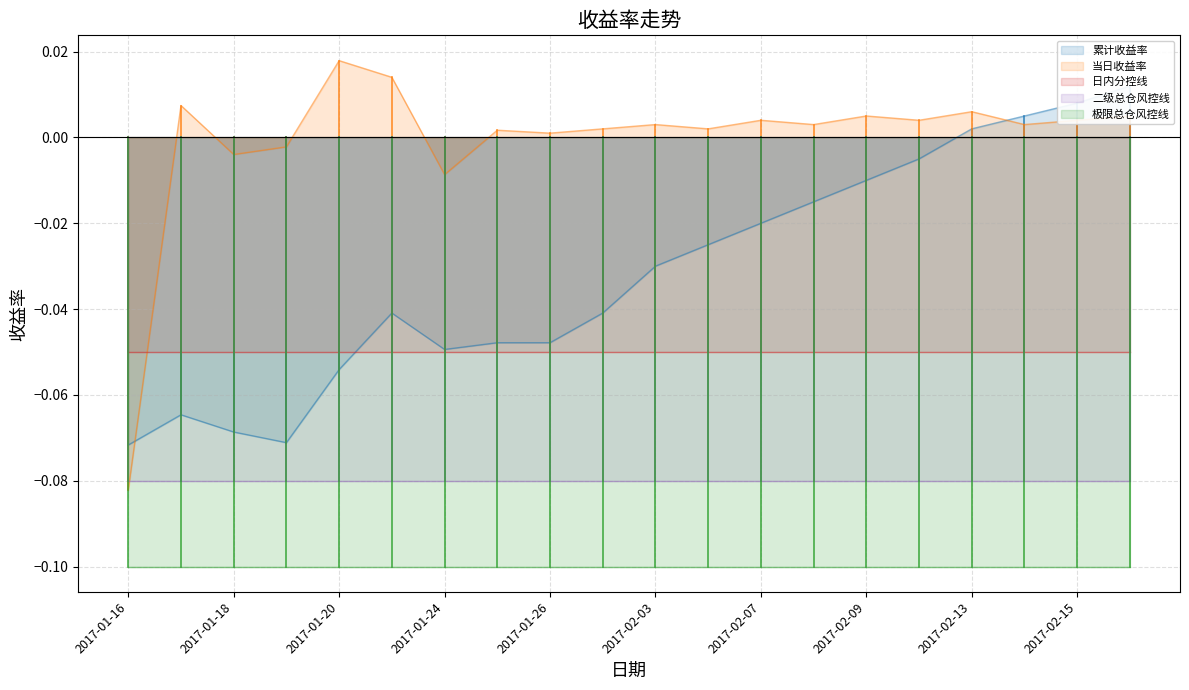

Between which two adjacent categories do 当日收益率 and 二级总仓风控线 first intersect?

2017-01-16 and 2017-01-17